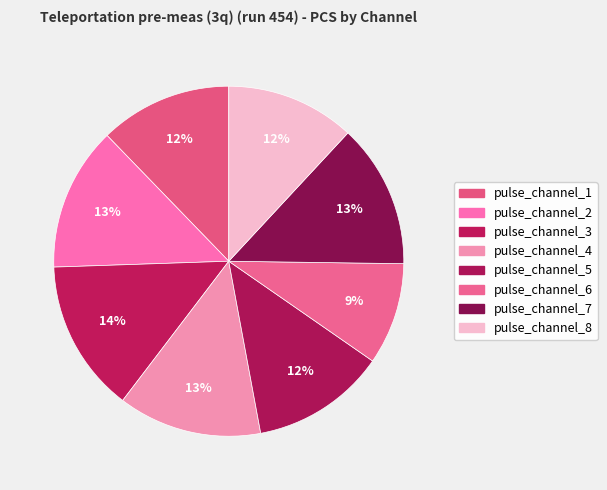

How many slices are in this pie chart?

8